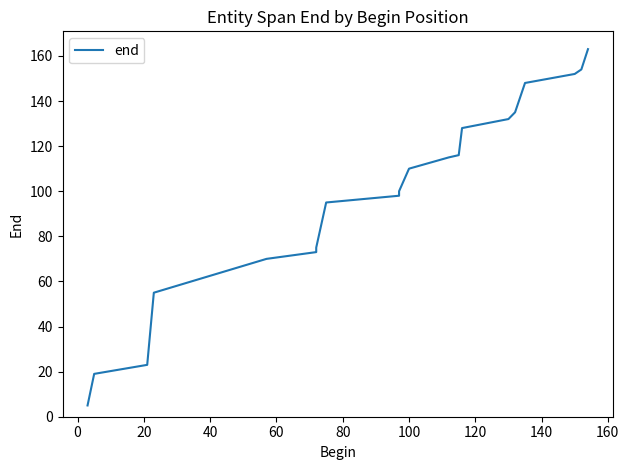

Is it true that the value at 17 is 202?

False